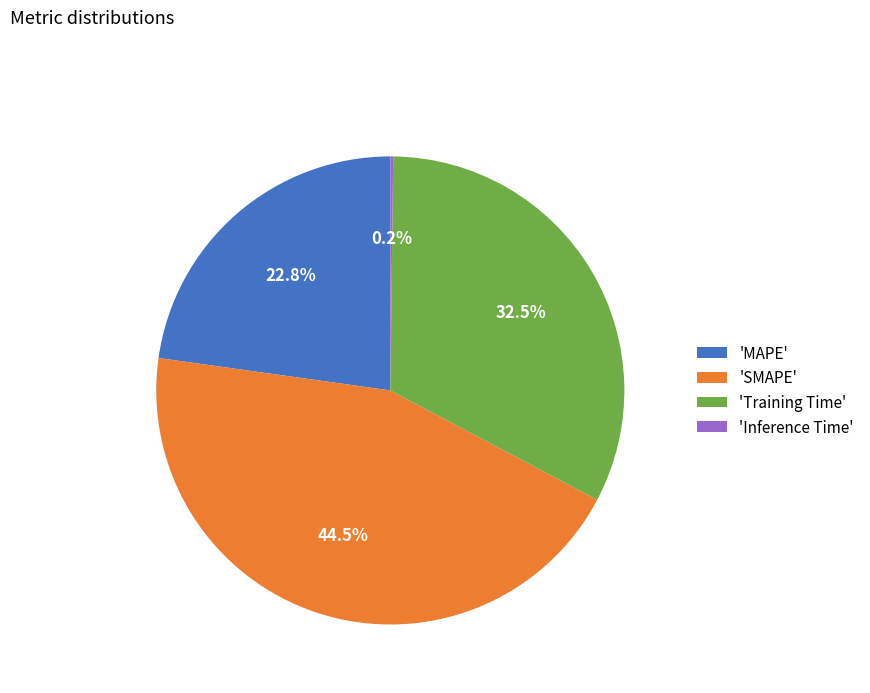

Which slice is the largest?

'SMAPE'